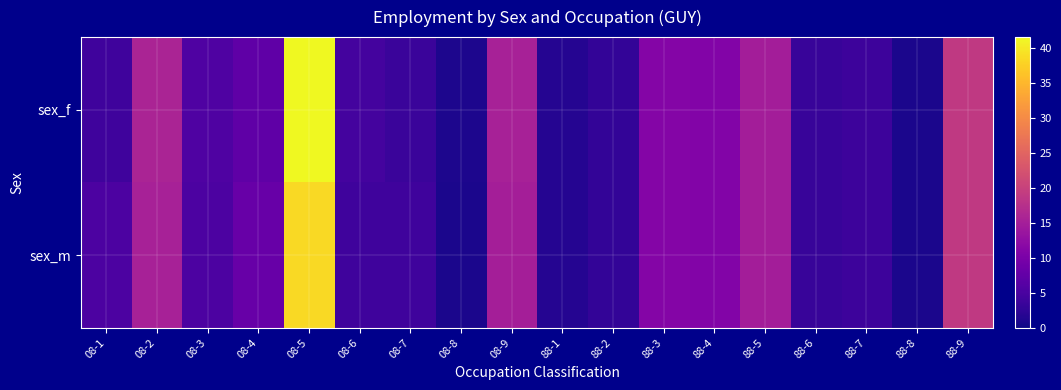

Rank the series at 08-2 from highest to lowest value.

sex_f, sex_m